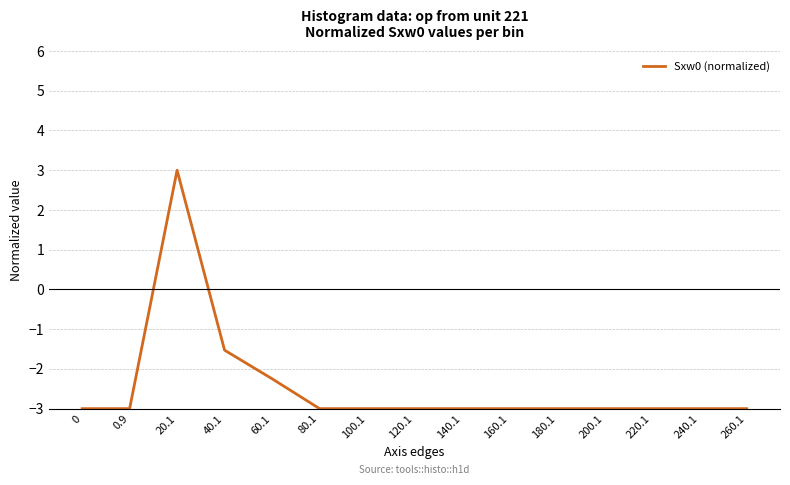

Reading left to right, list all the values displayed in this chart.

-3.0	-3.0	3.0	-1.5	-2.2	-3.0	-3.0	-3.0	-3.0	-3.0	-3.0	-3.0	-3.0	-3.0	-3.0